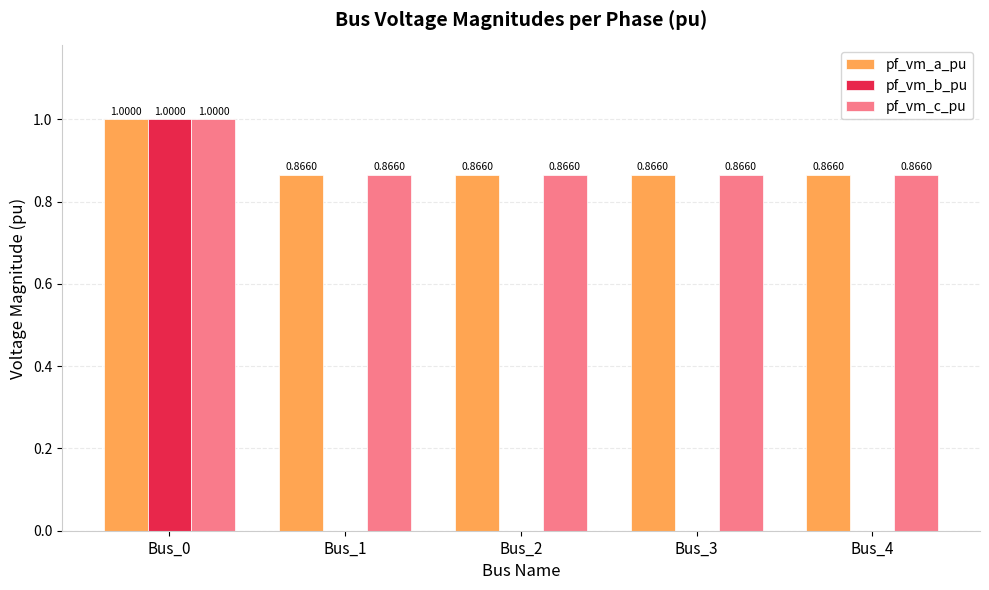

What is the difference between the pf_vm_a_pu values at Bus_0 and Bus_3?

0.1